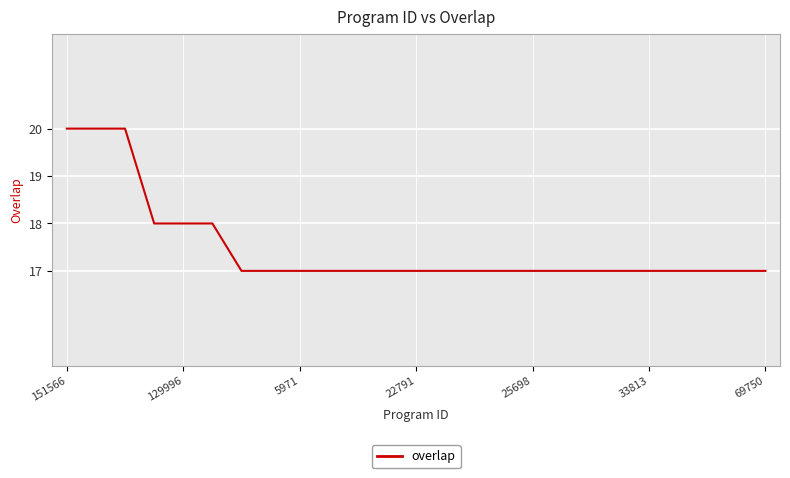

What is the difference between the maximum and minimum values?

3